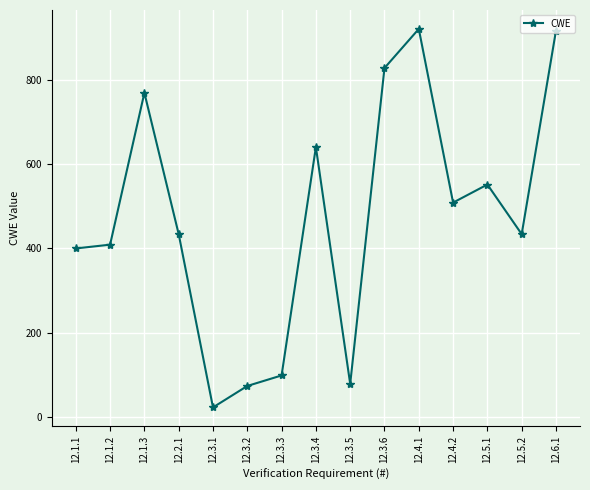

What is the greatest value displayed?

922